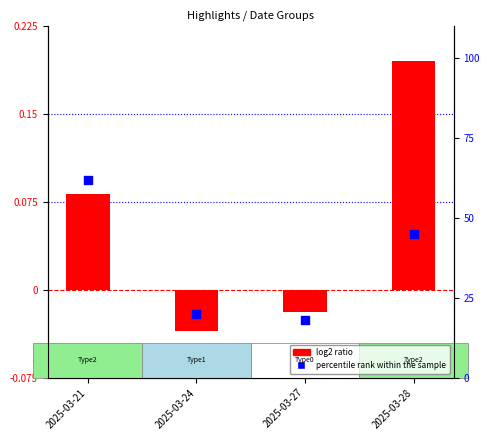

Which series contains the lowest Y value?

log2 ratio